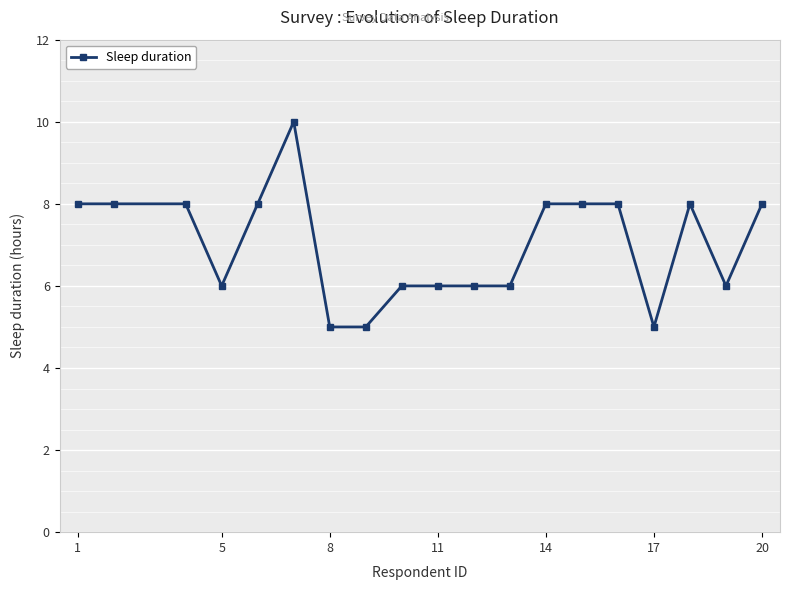

Count the number of categories in the chart.

19